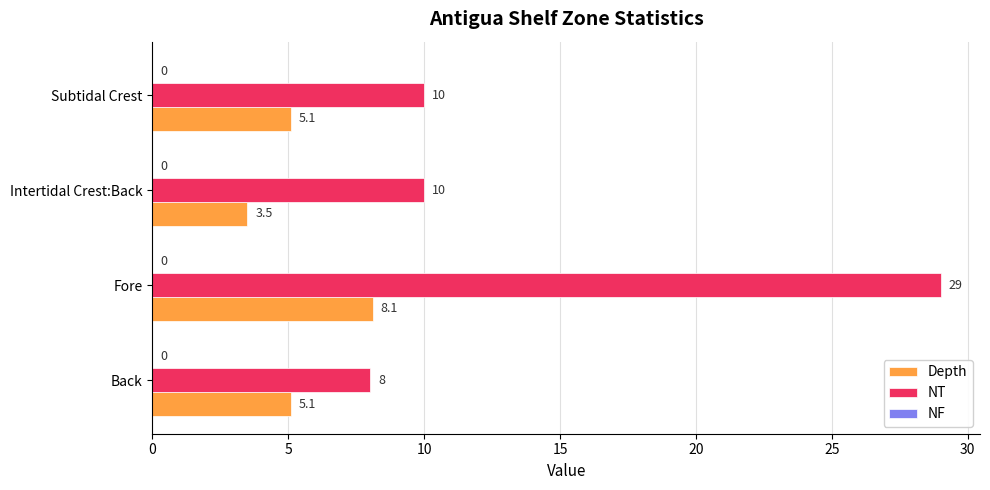

Which category has the highest value in the NT series?

Fore